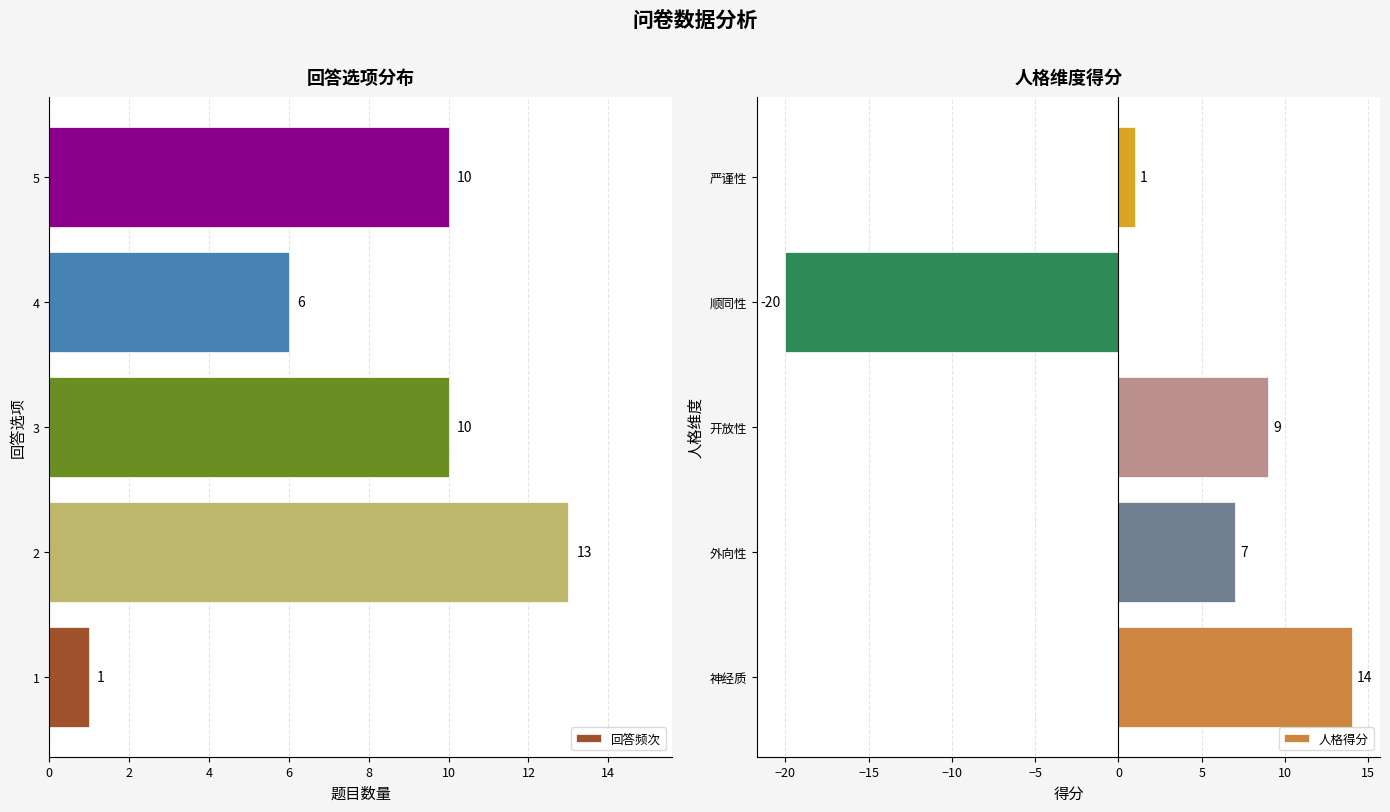

How many 回答频次 values are between 6 and 10?

3